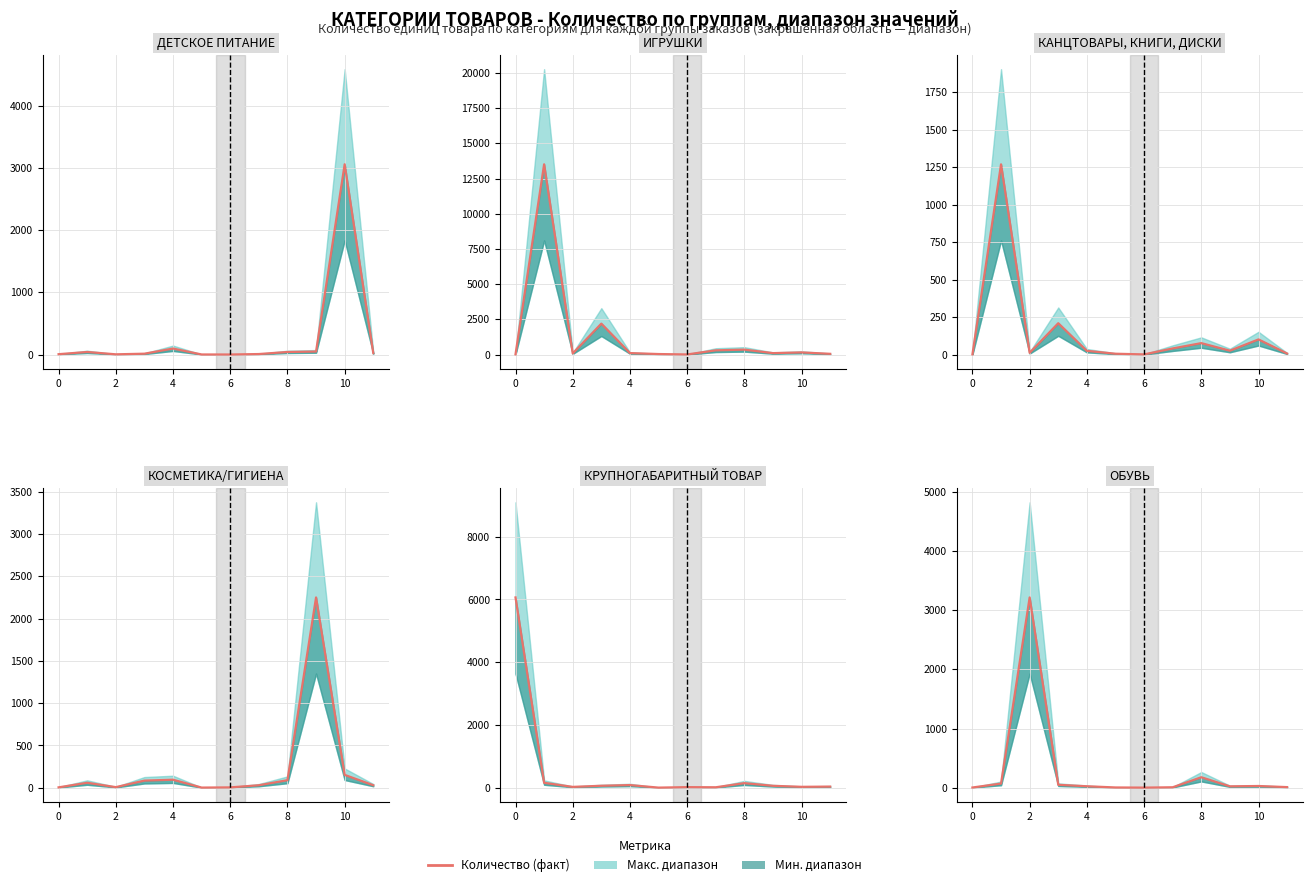

Between 9 and 10, which is larger?

10